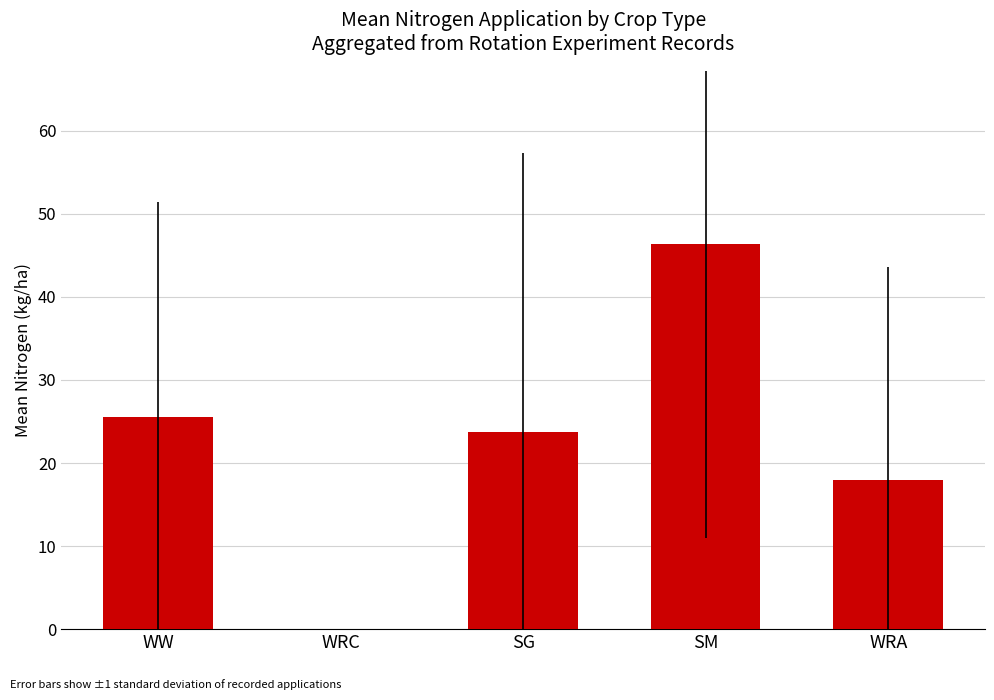

Reading left to right, extract all data points from this chart.

25.6	0.0	23.7	46.3	18.0